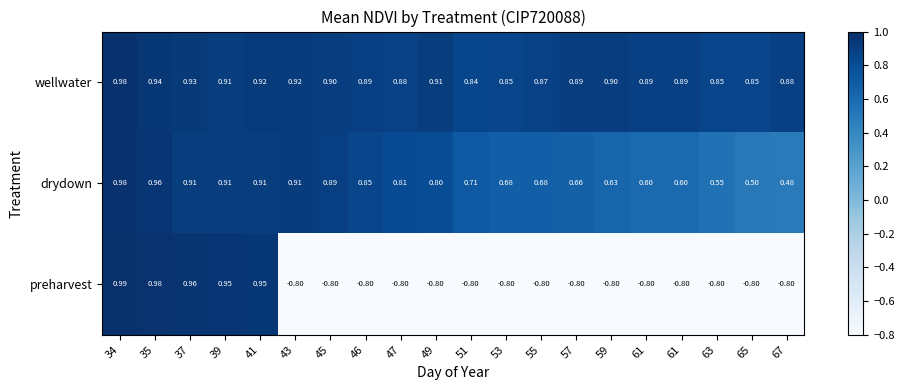

Which series has the largest total across all categories?

wellwater